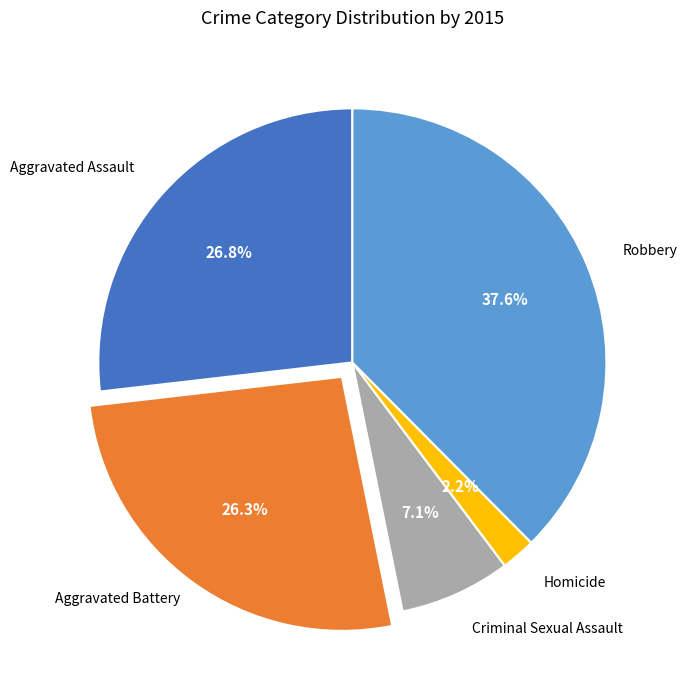

Does any single category account for the majority?

No